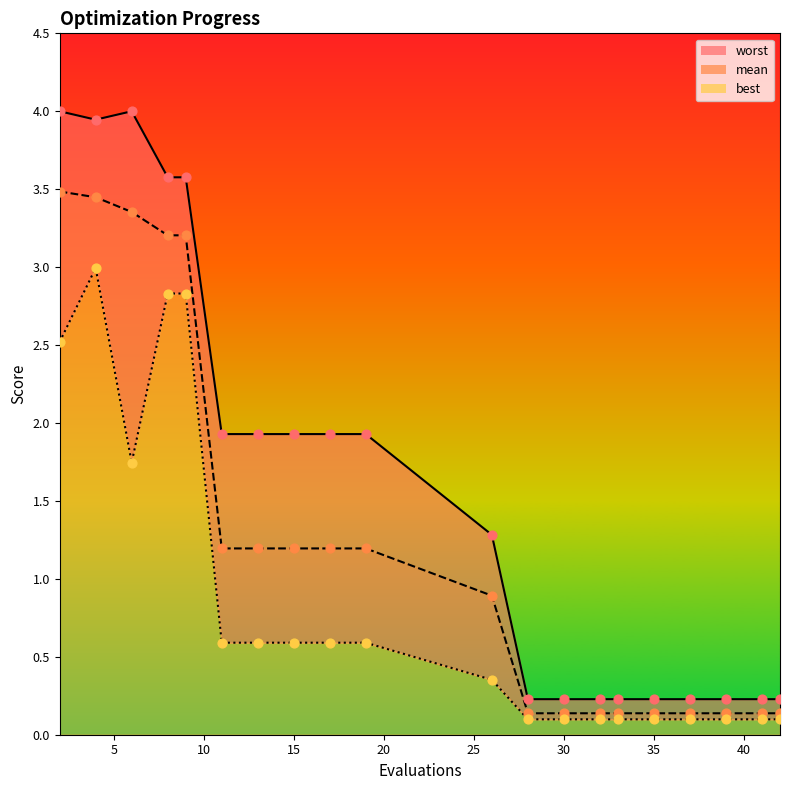

Which series has the largest total across all categories?

worst